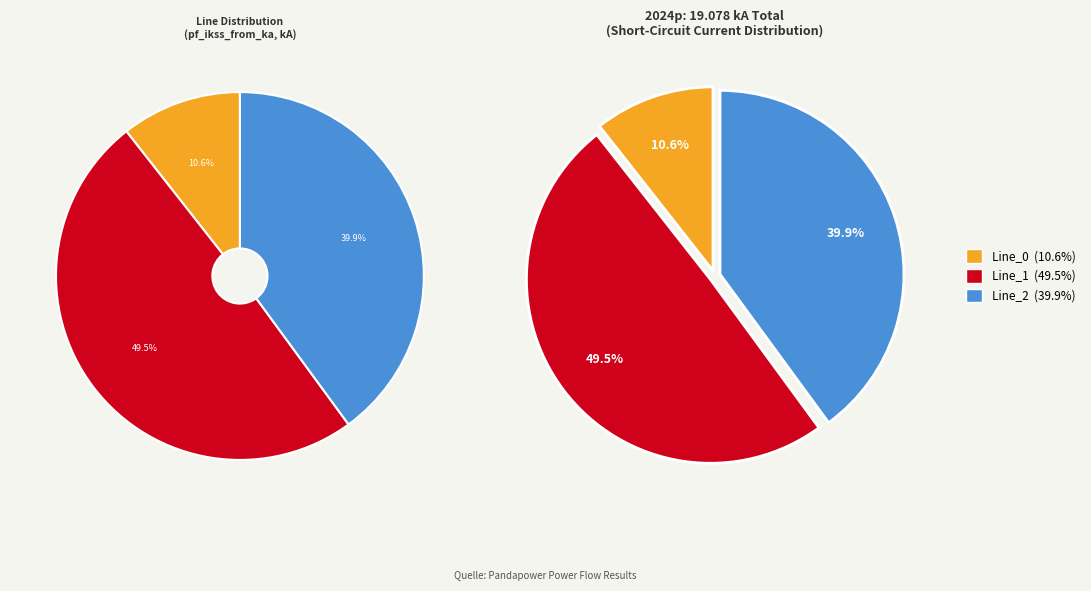

To the nearest percent, what portion does Line_2 represent?

40%